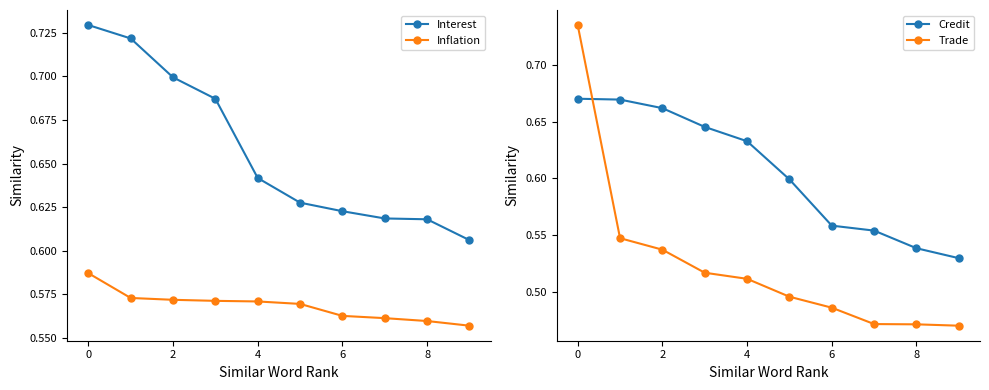

Rank the series by their average value, from lowest to highest.

Trade, Inflation, Credit, Interest